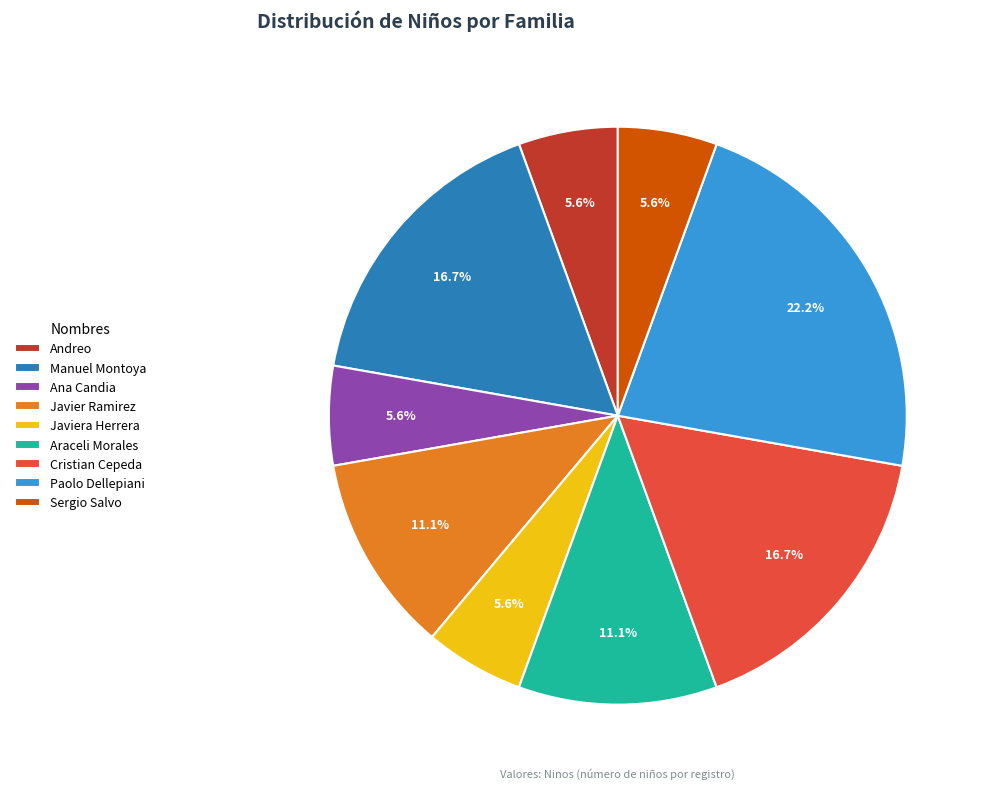

The Araceli Morales slice represents 3% of the pie. True or false?

False